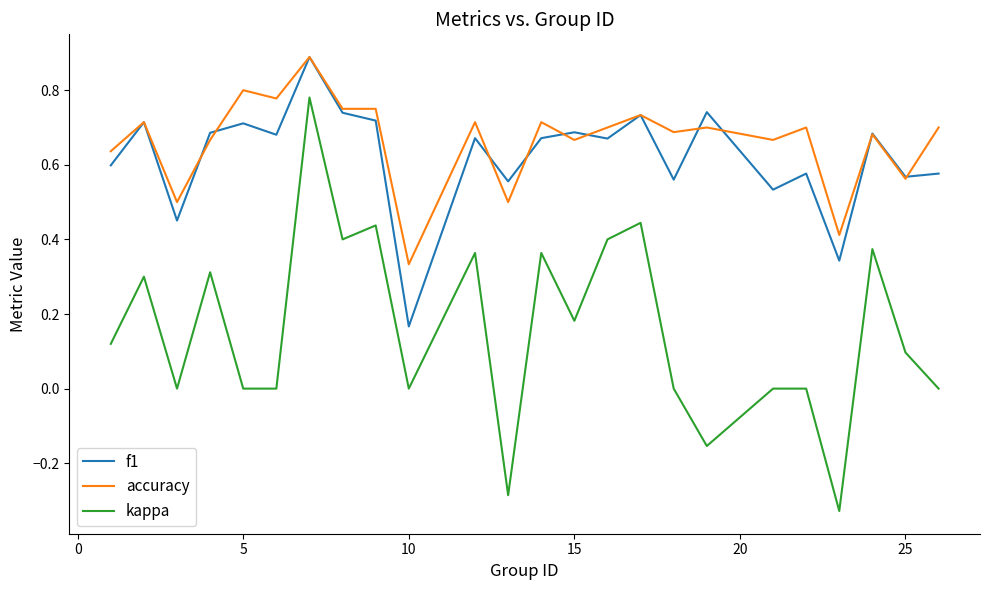

True or false: kappa and accuracy intersect in this chart.

False